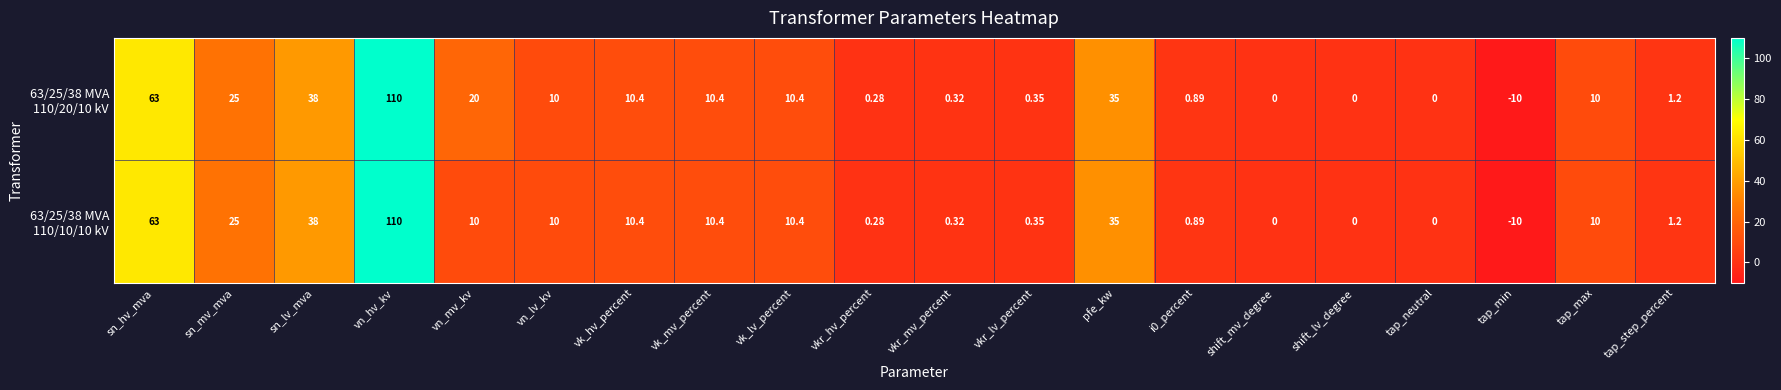

At which category is the sum across all series the highest?

vn_hv_kv